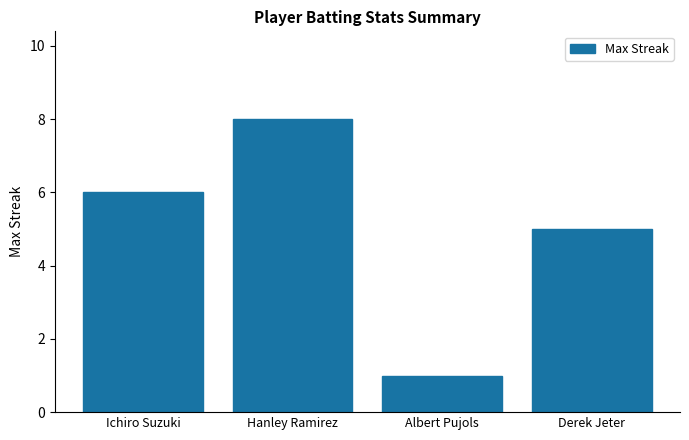

List the labels in order of value, largest first.

Hanley Ramirez, Ichiro Suzuki, Derek Jeter, Albert Pujols